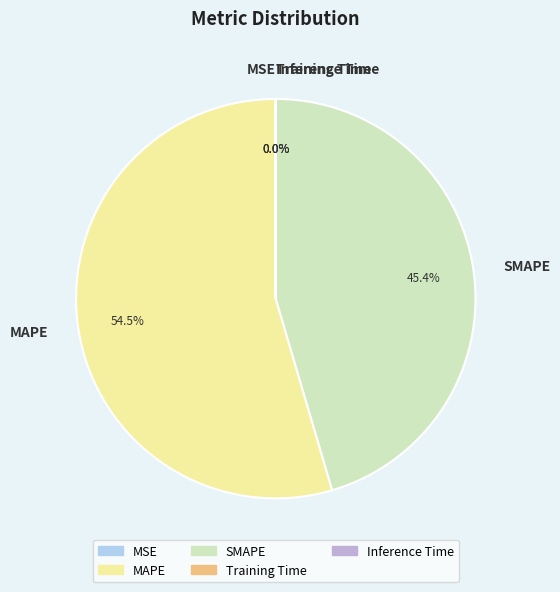

Between MAPE and SMAPE, which is larger?

MAPE